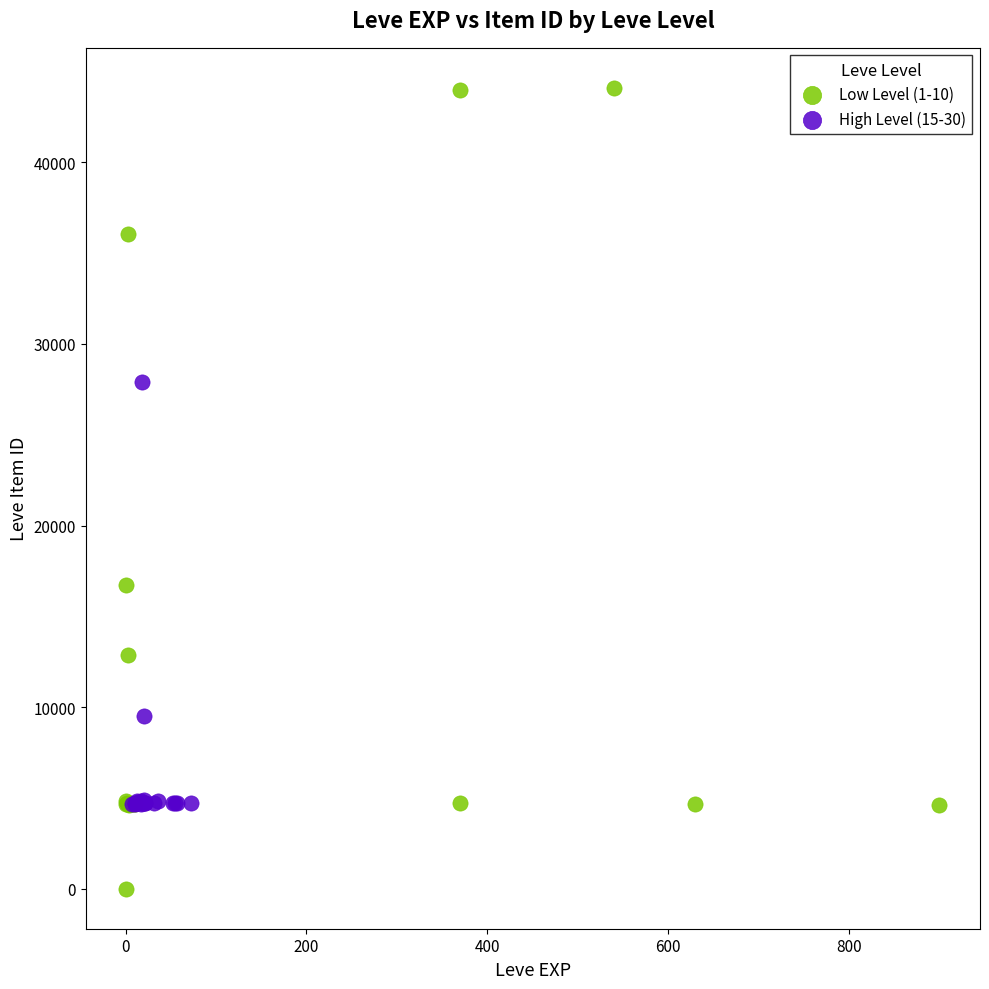

Which series contains the highest Y value?

Low Level (1-10)